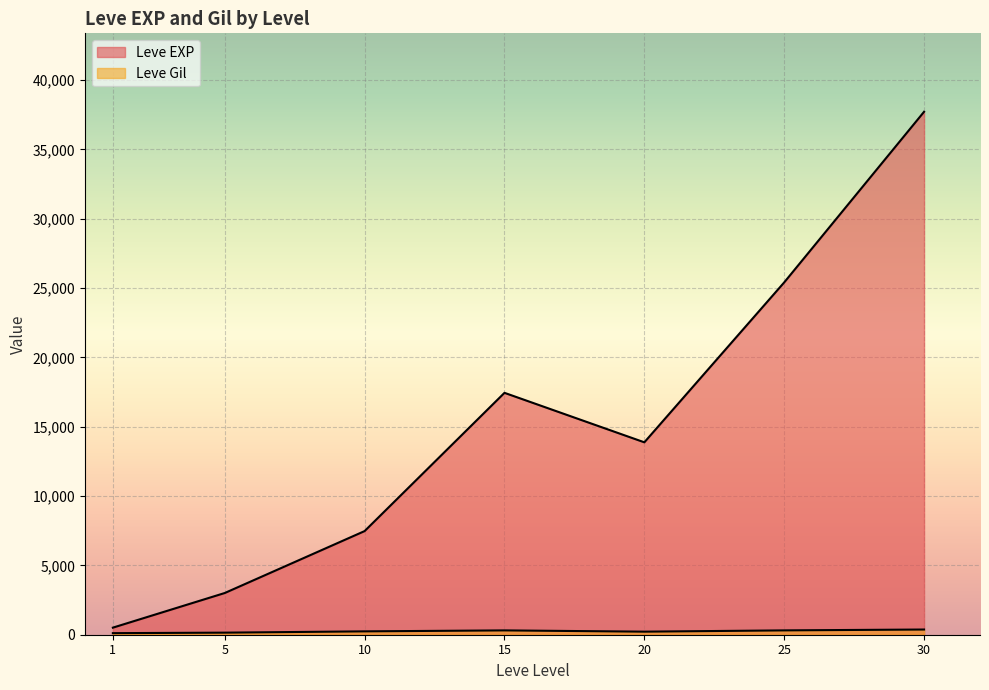

At which label does Leve Gil reach its peak?

30